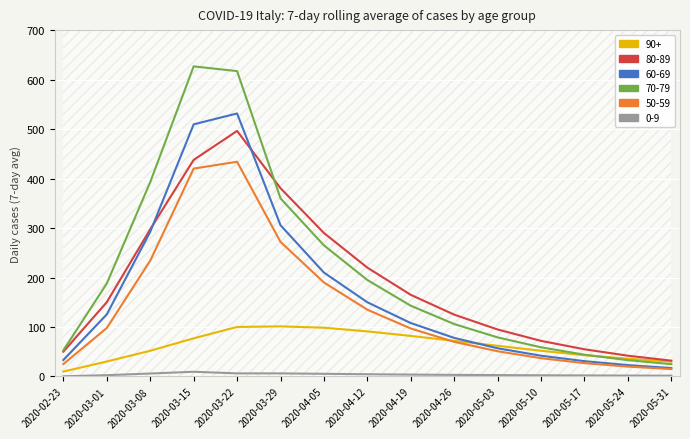

What is the lowest value of the 90+ series?

10.0